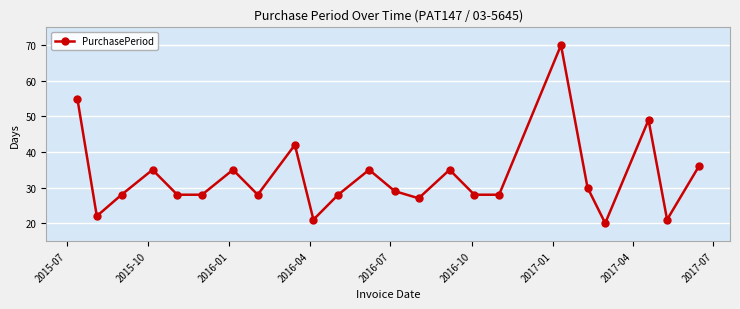

What is the value of the 17th point from the left?

28